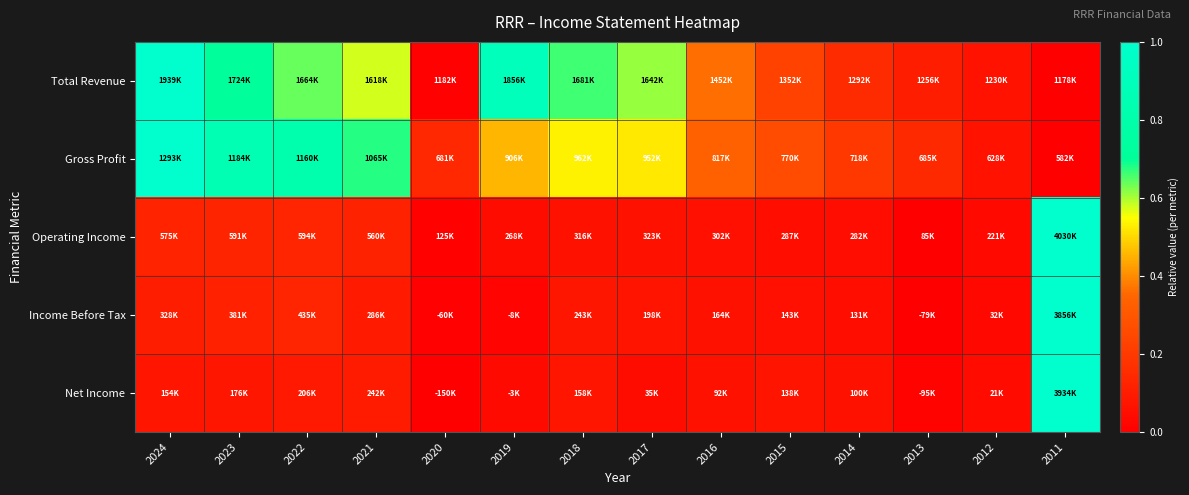

How many series are shown in this chart?

5